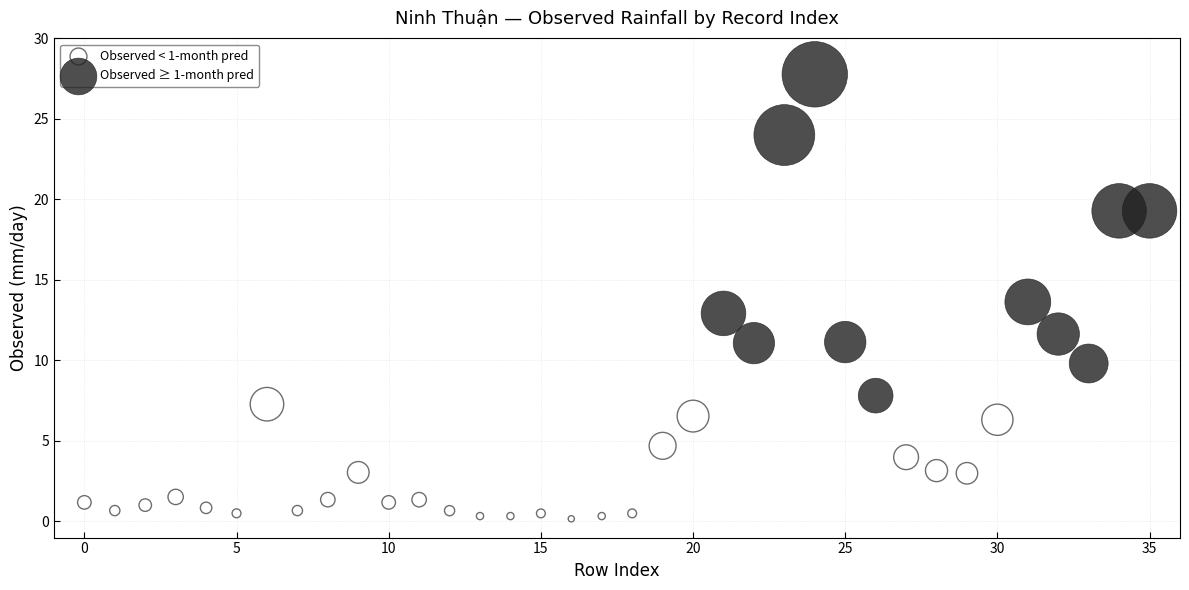

Which series contains the highest Y value?

Observed ≥ 1-month pred